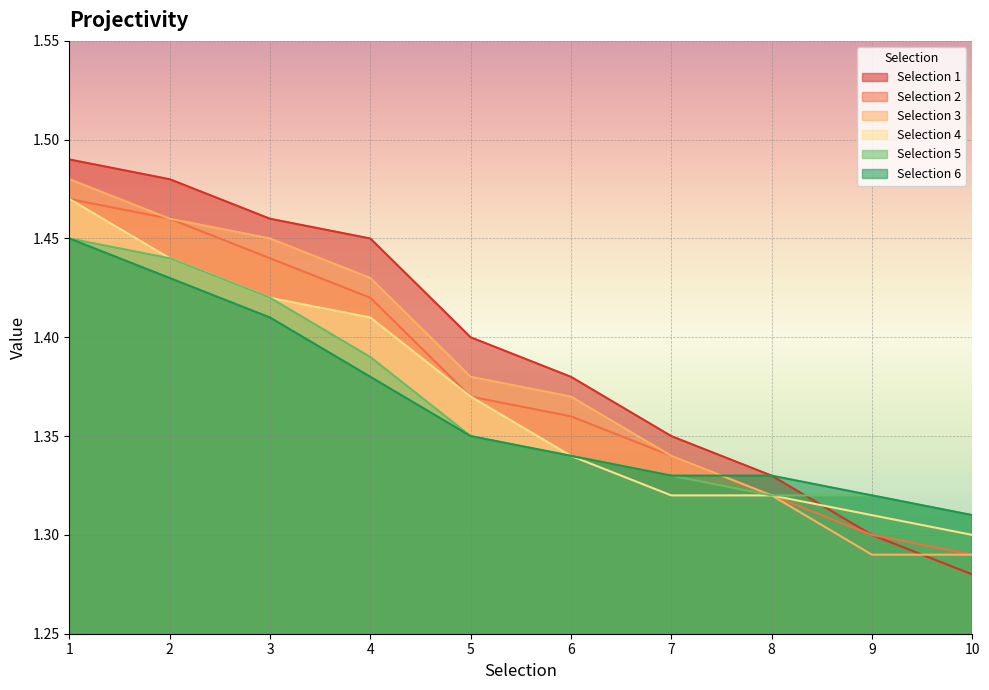

What is the lowest value of the Selection 4 series?

1.3